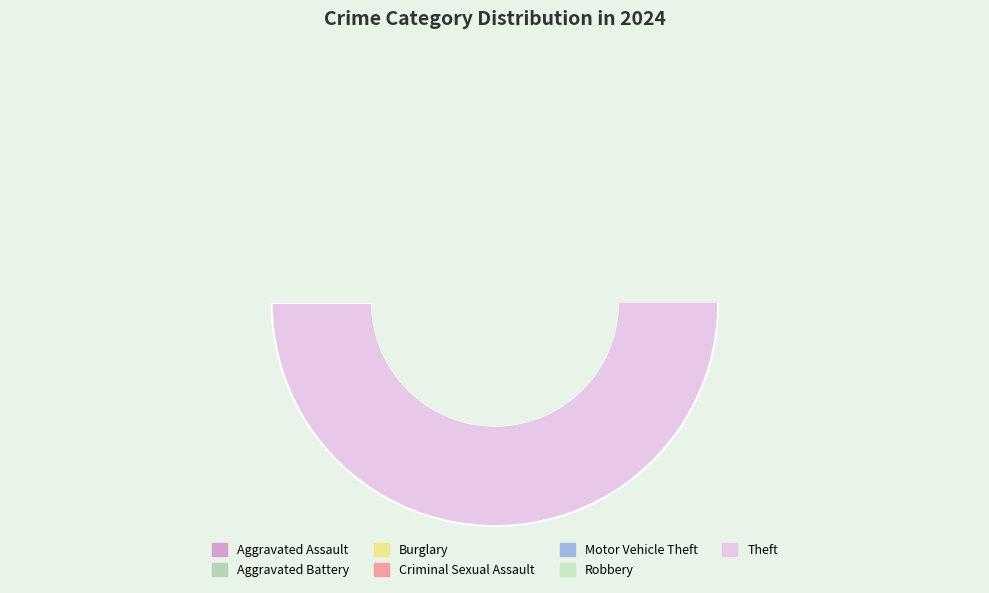

Is there a majority slice in this chart?

Yes